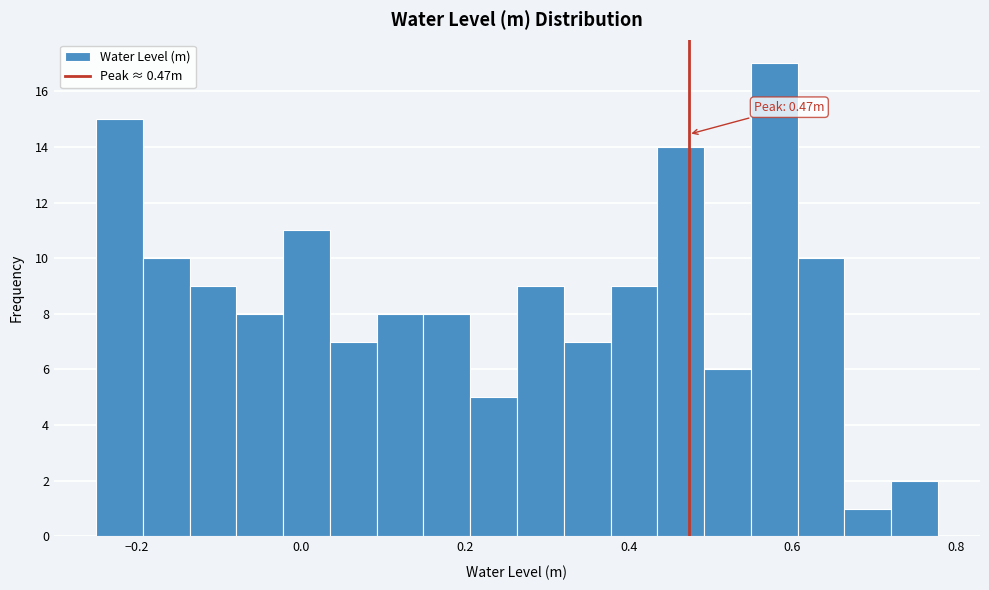

Around what value on the x-axis is the tallest bar? Give the approximate position of its centre, as read against the axis.

0.58